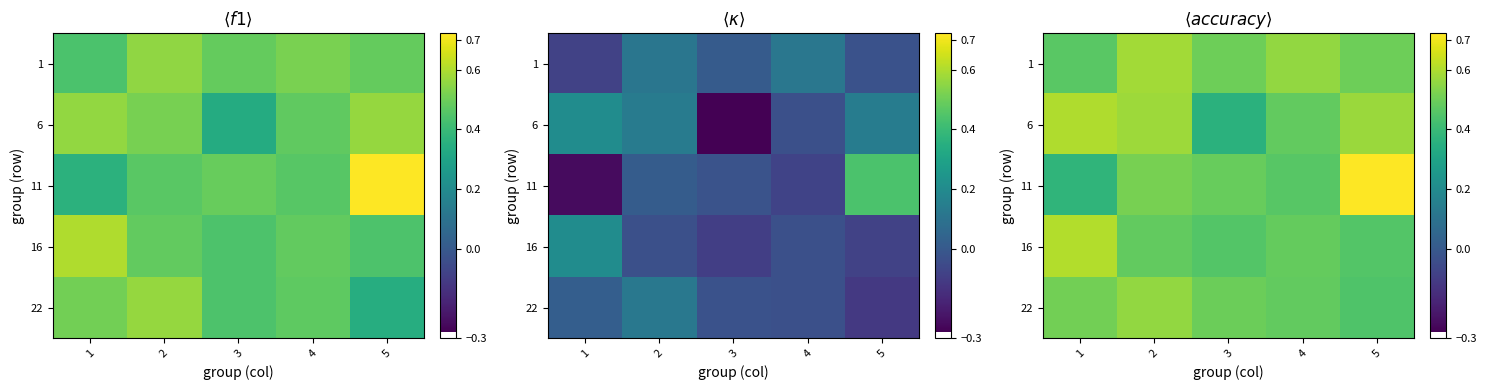

At how many categories does at least one series exceed 0?

5